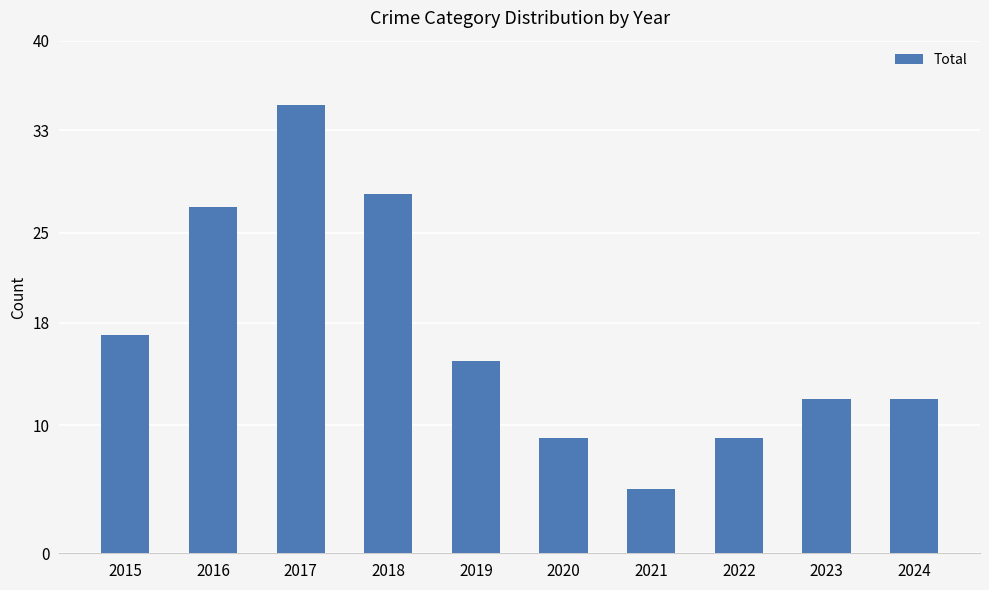

True or false: the data shows 30 at 2015.

False